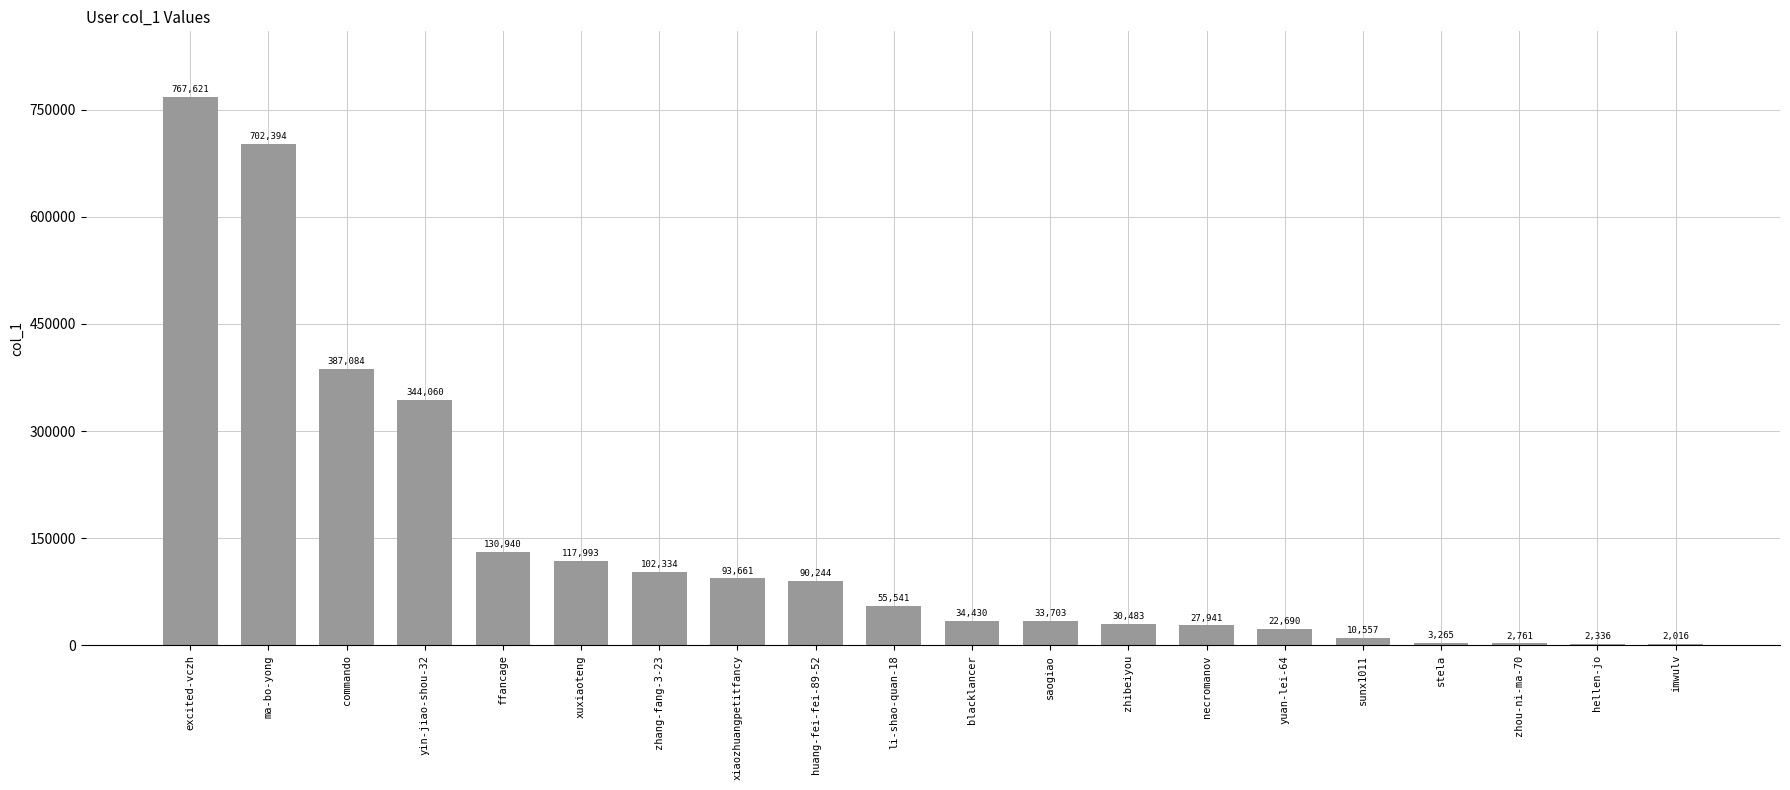

Reading left to right, what are all the values shown in this chart?

excited-vczh=767621	ma-bo-yong=702394	commando=387084	yin-jiao-shou-32=344060	ffancage=130940	xuxiaoteng=117993	zhang-fang-3-23=102334	xiaozhuangpetitfancy=93661	huang-fei-fei-89-52=90244	li-shao-quan-18=55541	blacklancer=34430	saogiao=33703	zhibeiyou=30483	necromanov=27941	yuan-lei-64=22690	sunx1011=10557	stela=3265	zhou-ni-ma-70=2761	hellen-jo=2336	imwulv=2016